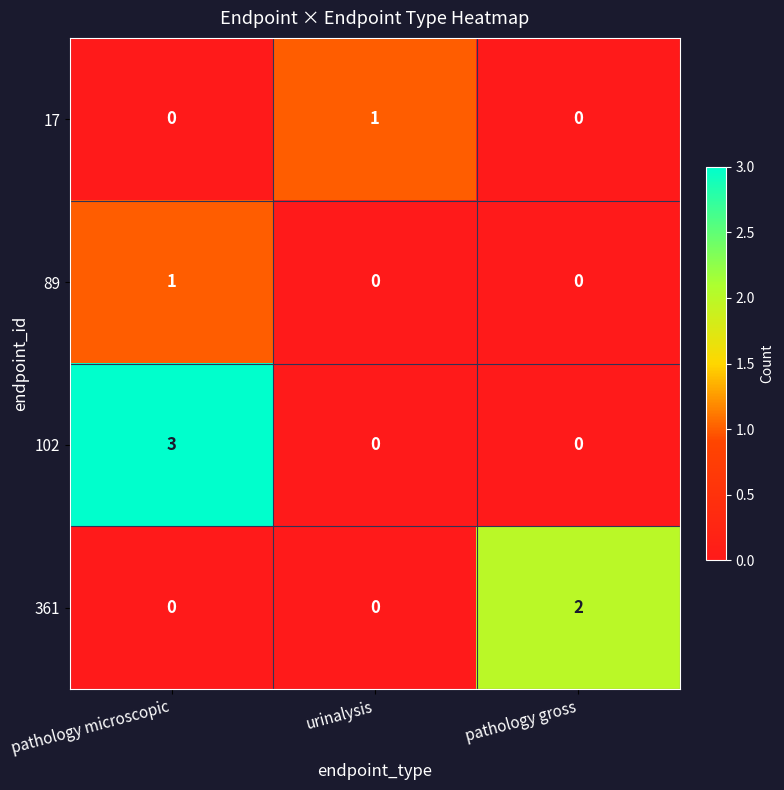

What is the maximum value shown in the chart?

3